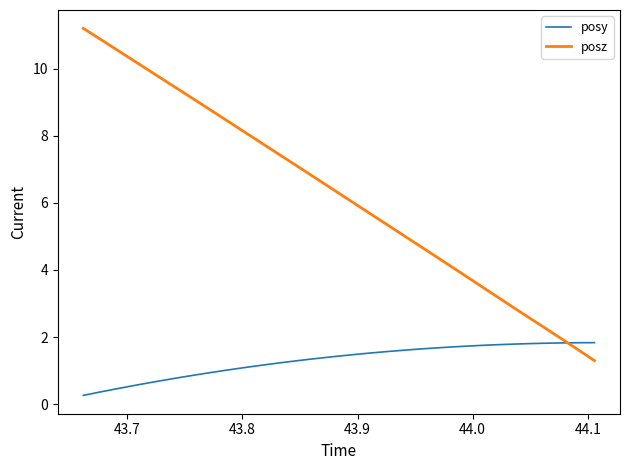

Which series has the largest total across all categories?

posz